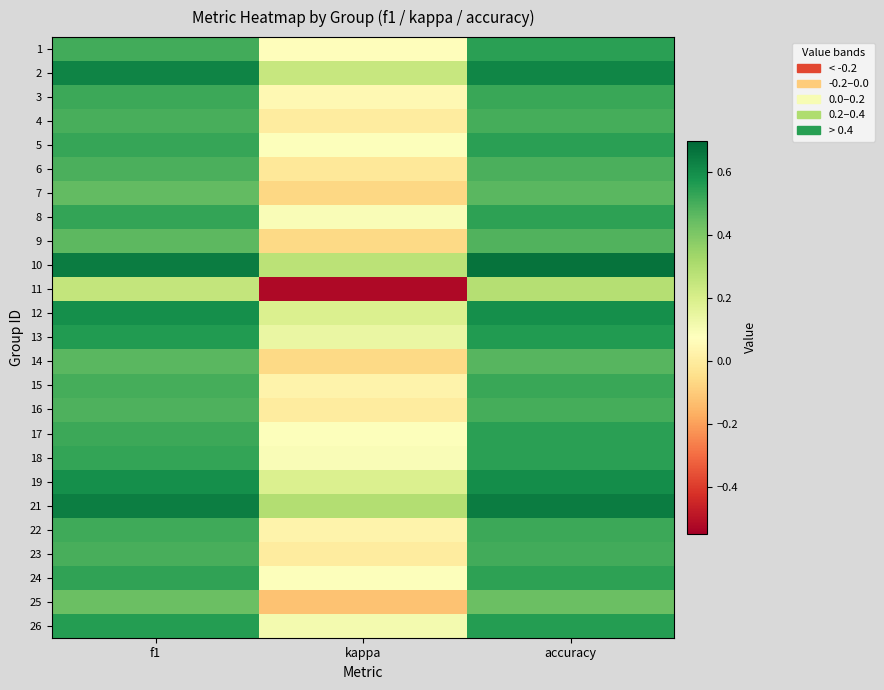

How many distinct data groups are displayed?

25